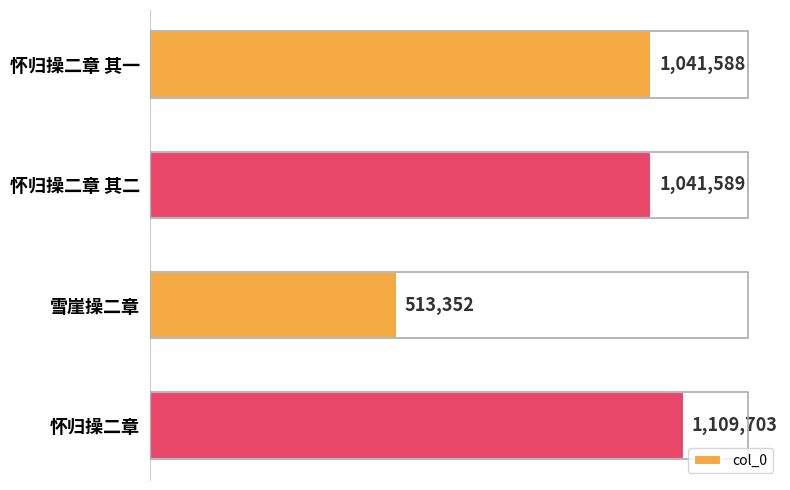

Does the chart contain stacked bars?

No